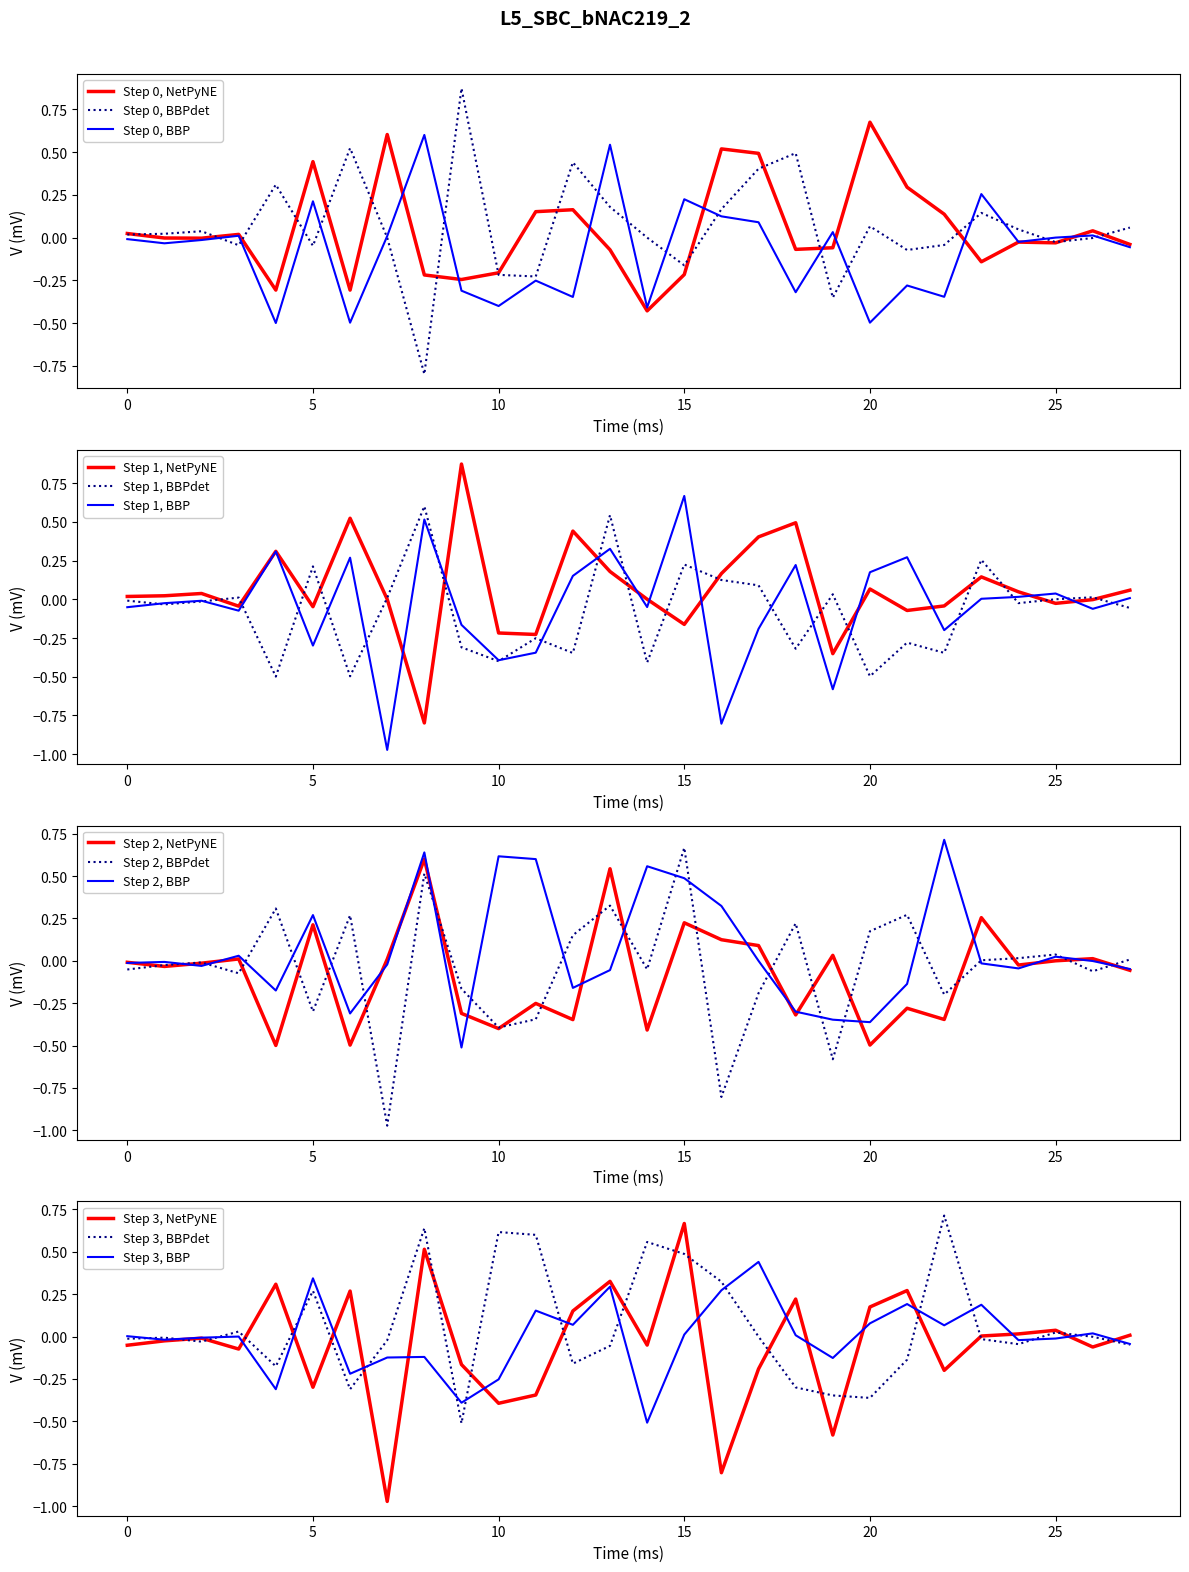

Is it true that Step 0, NetPyNE equals -0.1 at 15?

False